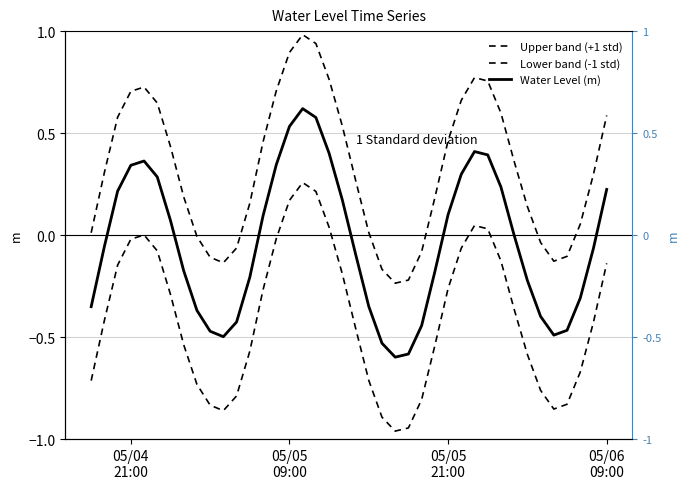

List the series in order of their overall mean, lowest first.

Lower band (-1 std), Water Level (m), Upper band (+1 std)